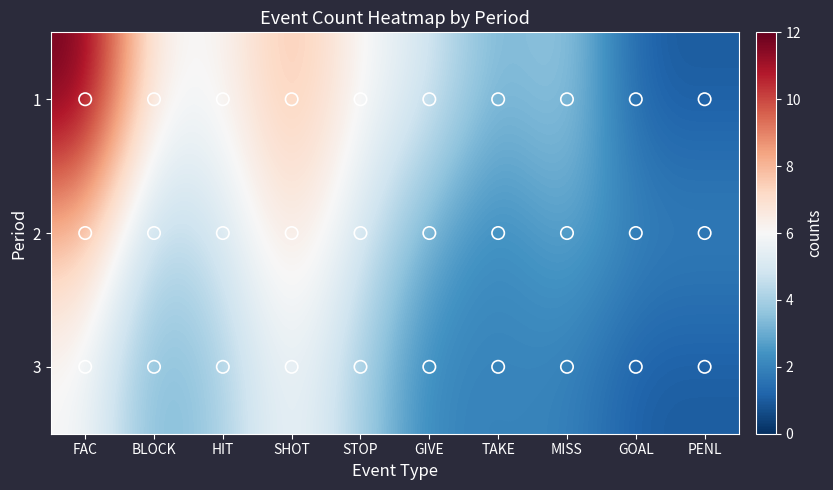

How many distinct data groups are displayed?

3